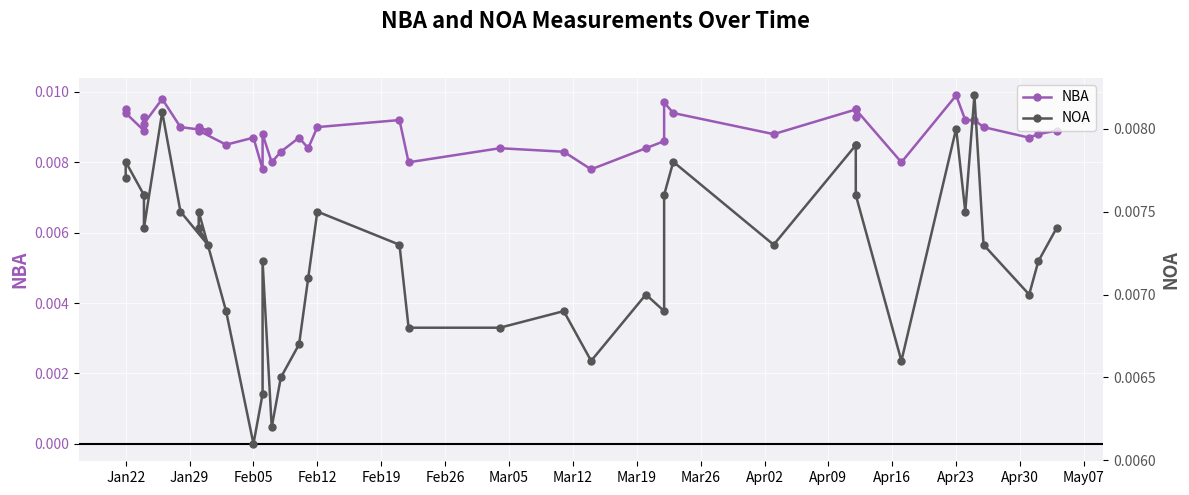

True or false: NBA has more than 0 interior local peaks.

True